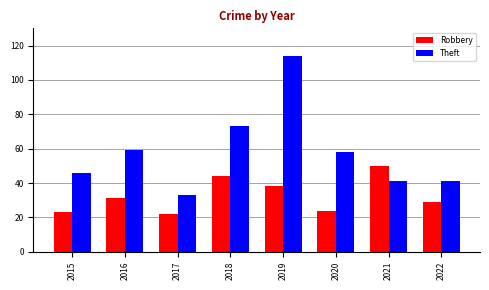

At which category is the sum across all series the highest?

2019